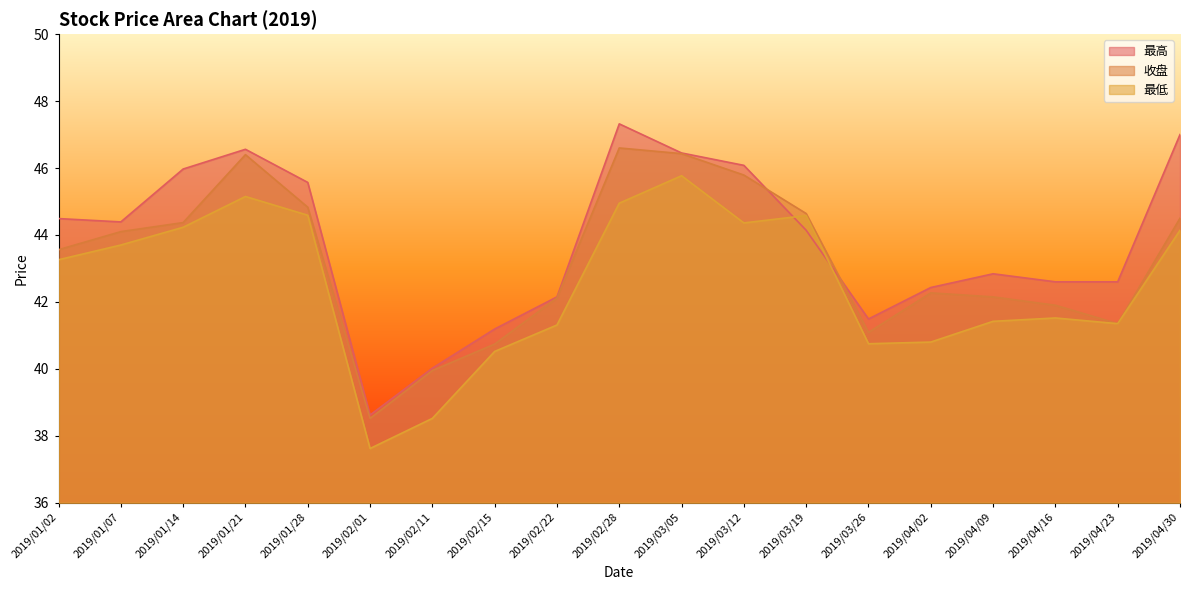

Where does the 最低 series first go above 43?

2019/01/02